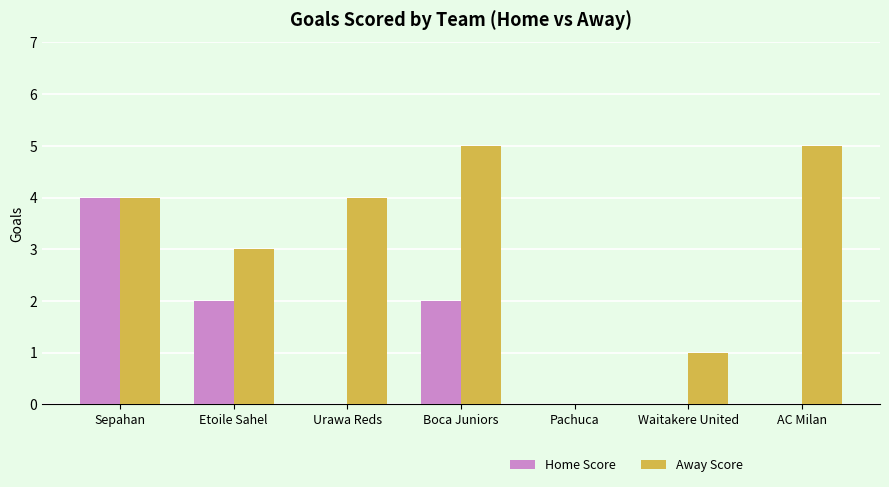

Which series has the largest total across all categories?

Away Score